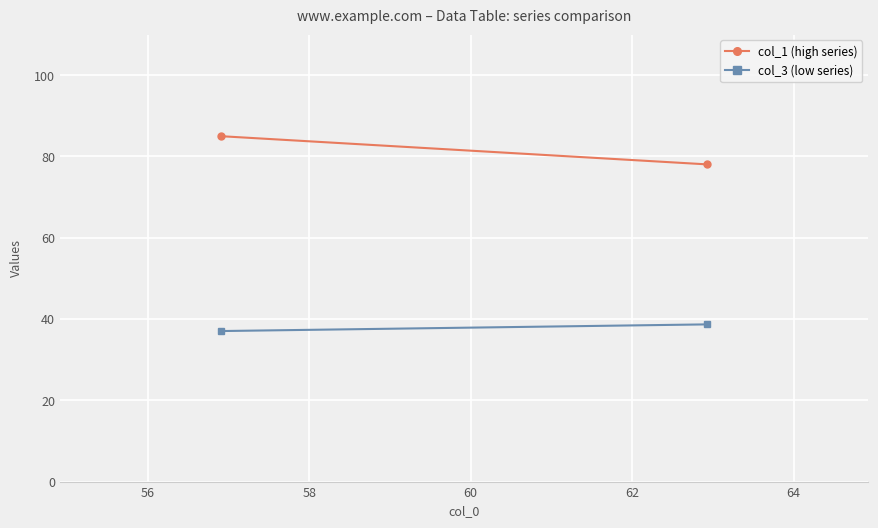

List the series in order of their peak value, highest first.

col_1 (high series), col_3 (low series)